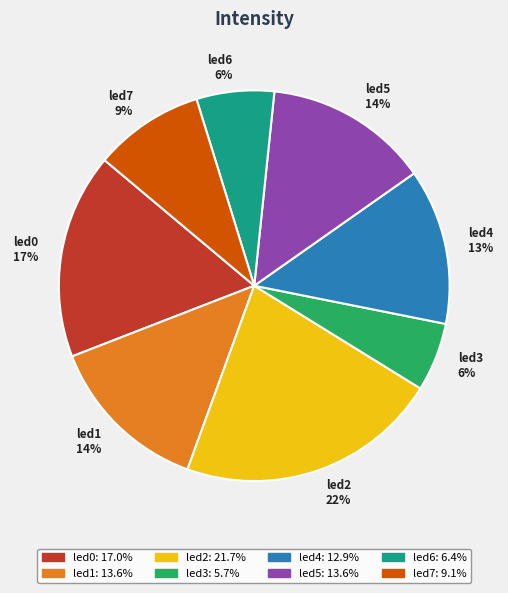

How many segments does this pie chart have?

8